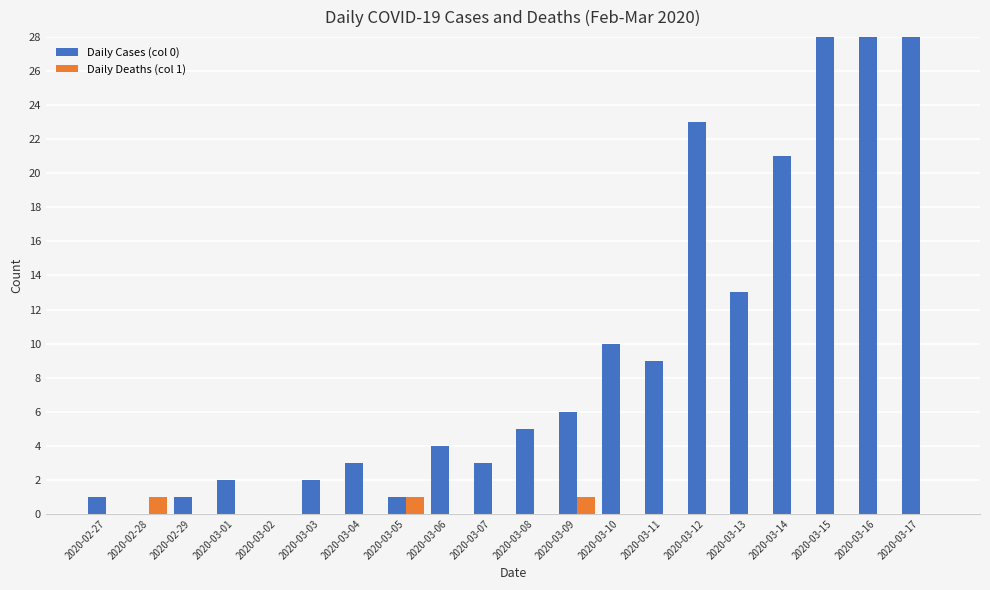

How many values in Daily Deaths (col 1) are above zero?

3